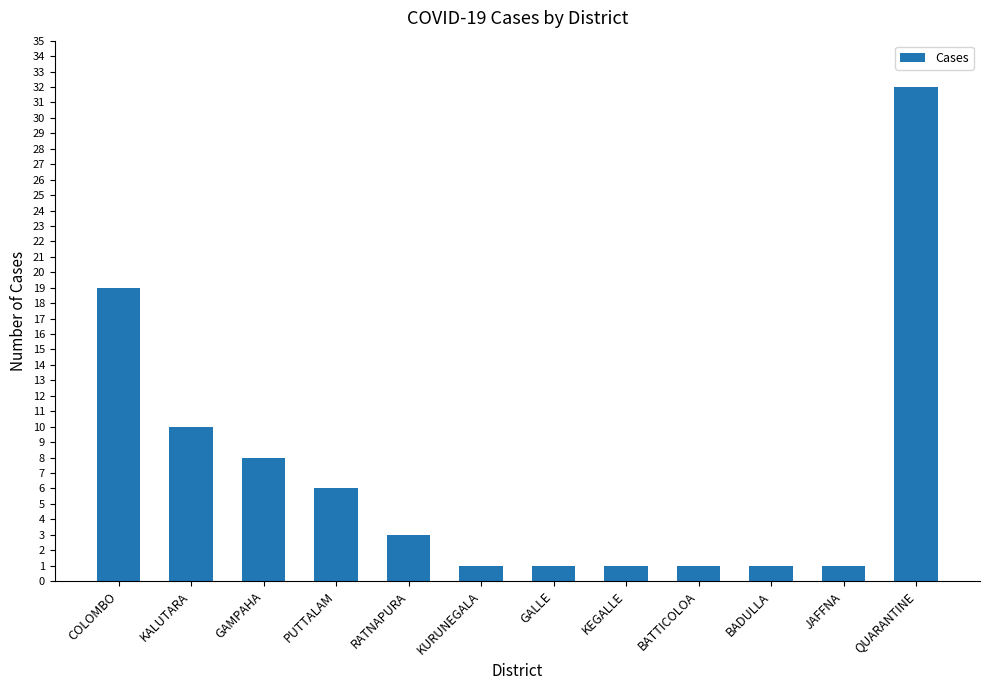

What is the greatest value displayed?

32